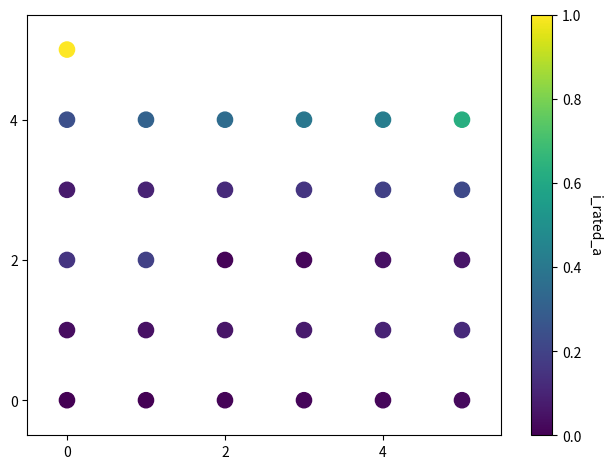

What is the range of Y values (max minus min)?

5